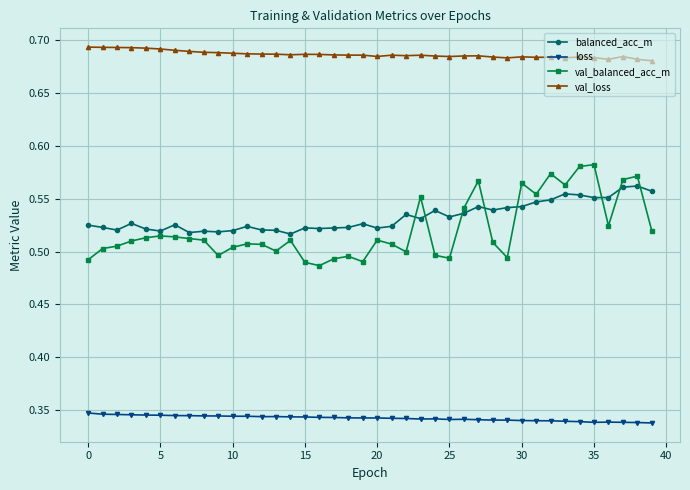

Count the number of categories in the chart.

40